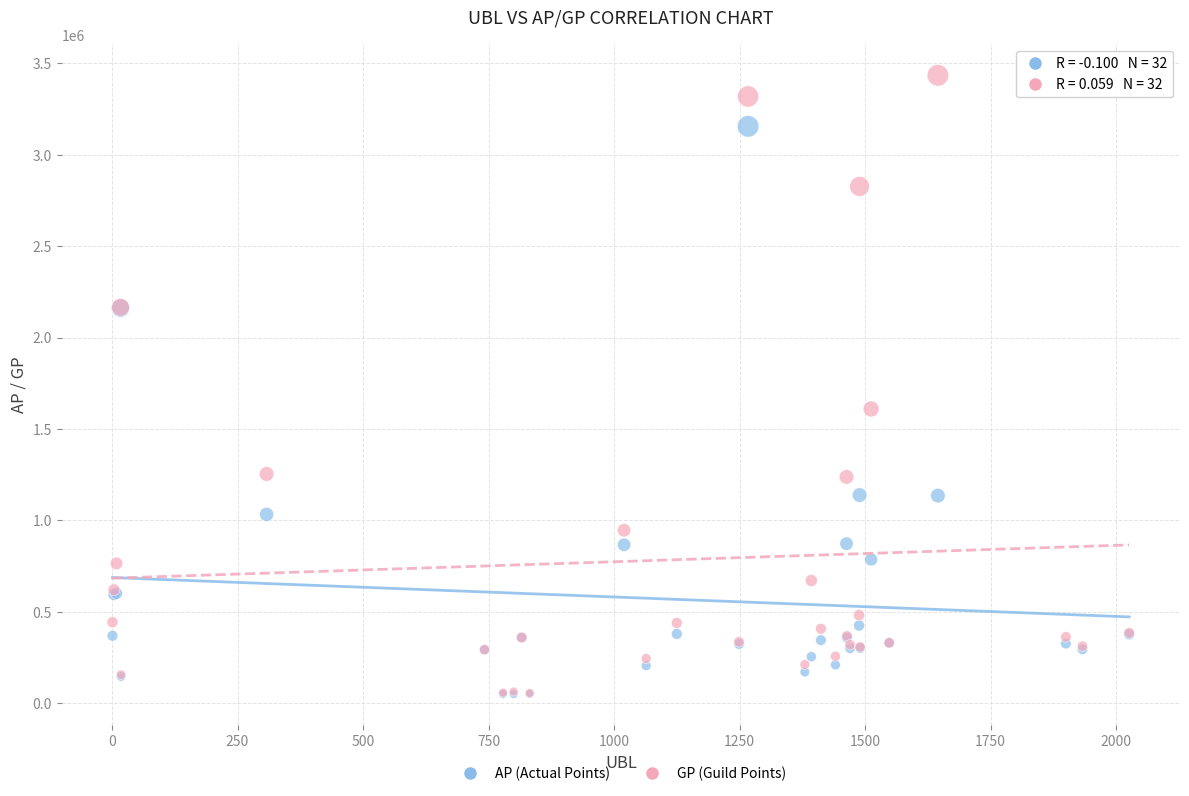

Across all series, what Y value is closest to 1742133?

1609030